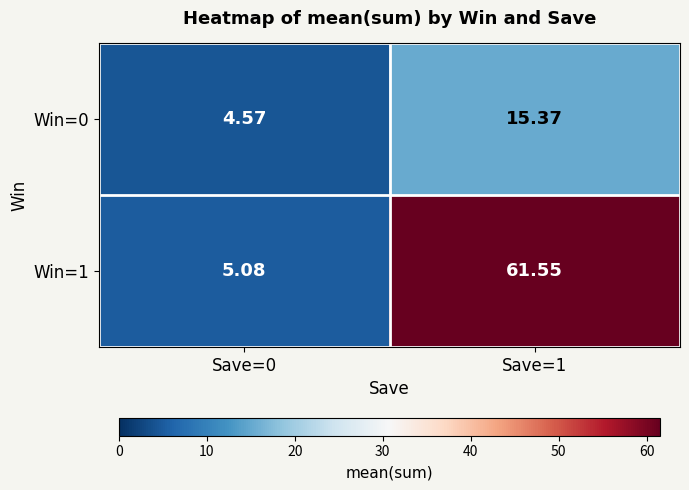

Is the value of Win=0 at Save=0 greater than the value of Win=1 at Save=1?

No